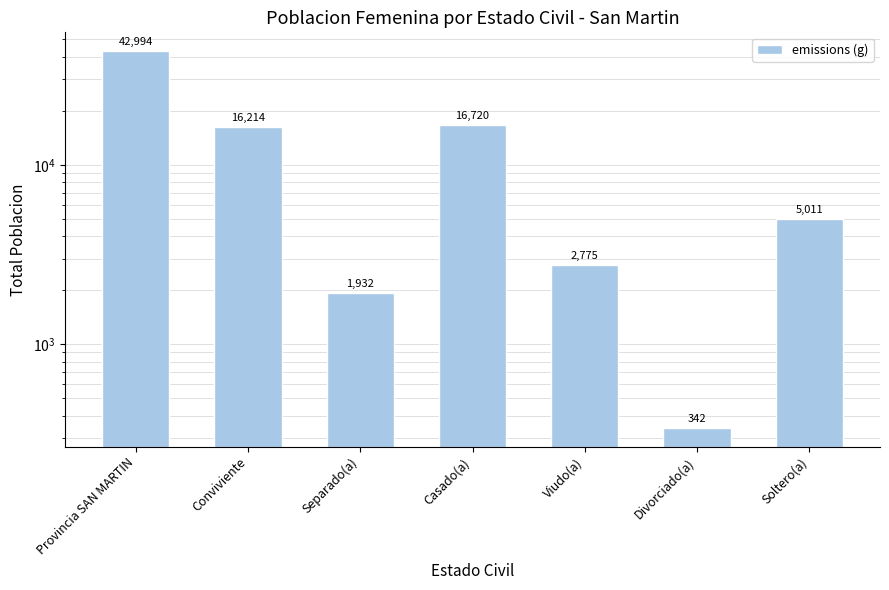

Reading right to left, transcribe all the data shown in this chart.

5011	342	2775	16720	1932	16214	42994